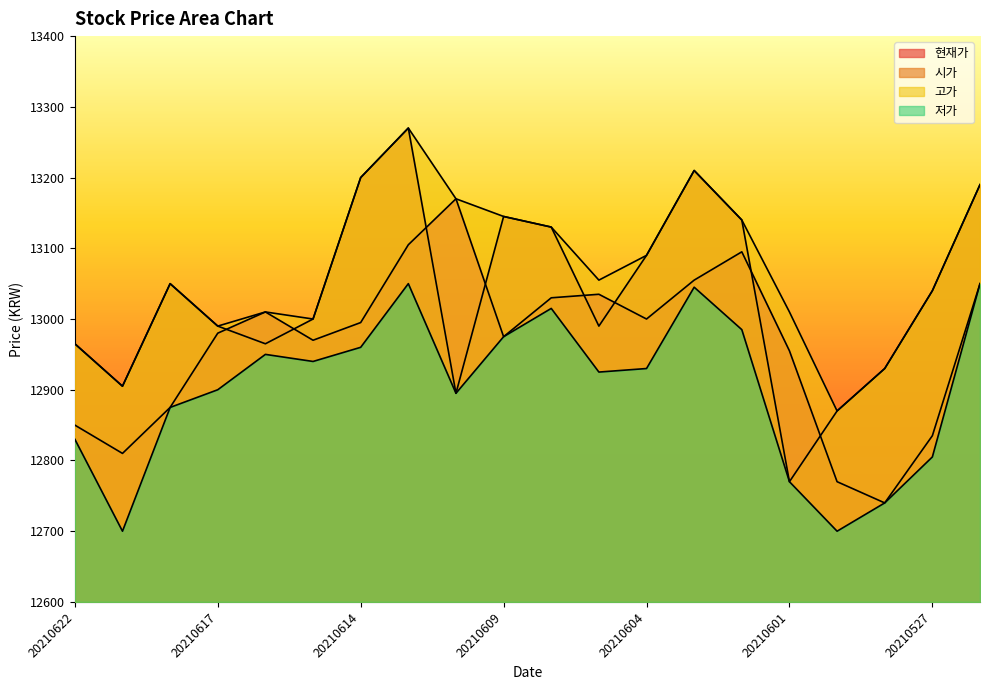

True or false: 저가 has more than 1 interior local peaks.

True